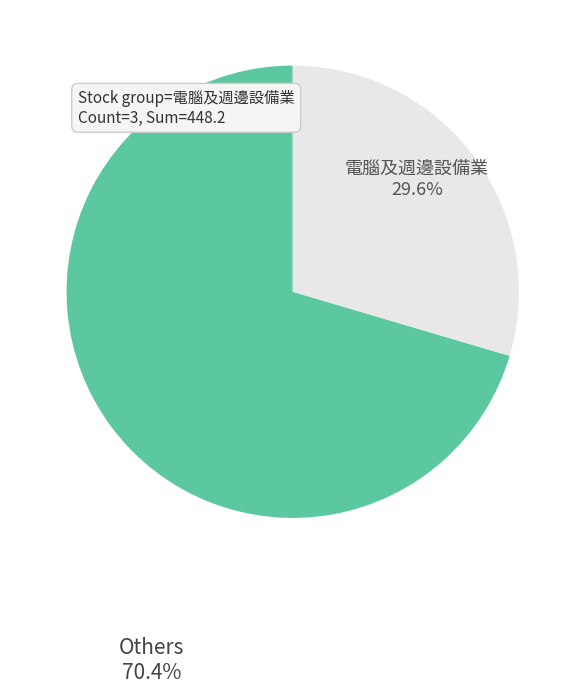

True or false: Others accounts for 70% of the total.

True